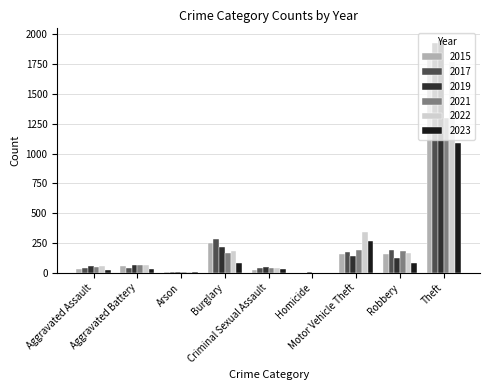

Reading left to right, extract all data points from this chart.

2015: Aggravated Assault=29	Aggravated Battery=53	Arson=8	Burglary=247	Criminal Sexual Assault=26	Homicide=1	Motor Vehicle Theft=160	Robbery=155	Theft=1799
2017: Aggravated Assault=43	Aggravated Battery=43	Arson=2	Burglary=280	Criminal Sexual Assault=41	Homicide=0	Motor Vehicle Theft=173	Robbery=191	Theft=1931
2019: Aggravated Assault=58	Aggravated Battery=64	Arson=6	Burglary=213	Criminal Sexual Assault=51	Homicide=2	Motor Vehicle Theft=143	Robbery=124	Theft=1954
2021: Aggravated Assault=48	Aggravated Battery=61	Arson=3	Burglary=167	Criminal Sexual Assault=41	Homicide=1	Motor Vehicle Theft=191	Robbery=182	Theft=1303
2022: Aggravated Assault=54	Aggravated Battery=62	Arson=3	Burglary=180	Criminal Sexual Assault=42	Homicide=1	Motor Vehicle Theft=338	Robbery=169	Theft=1773
2023: Aggravated Assault=24	Aggravated Battery=29	Arson=3	Burglary=85	Criminal Sexual Assault=28	Homicide=1	Motor Vehicle Theft=267	Robbery=82	Theft=1086